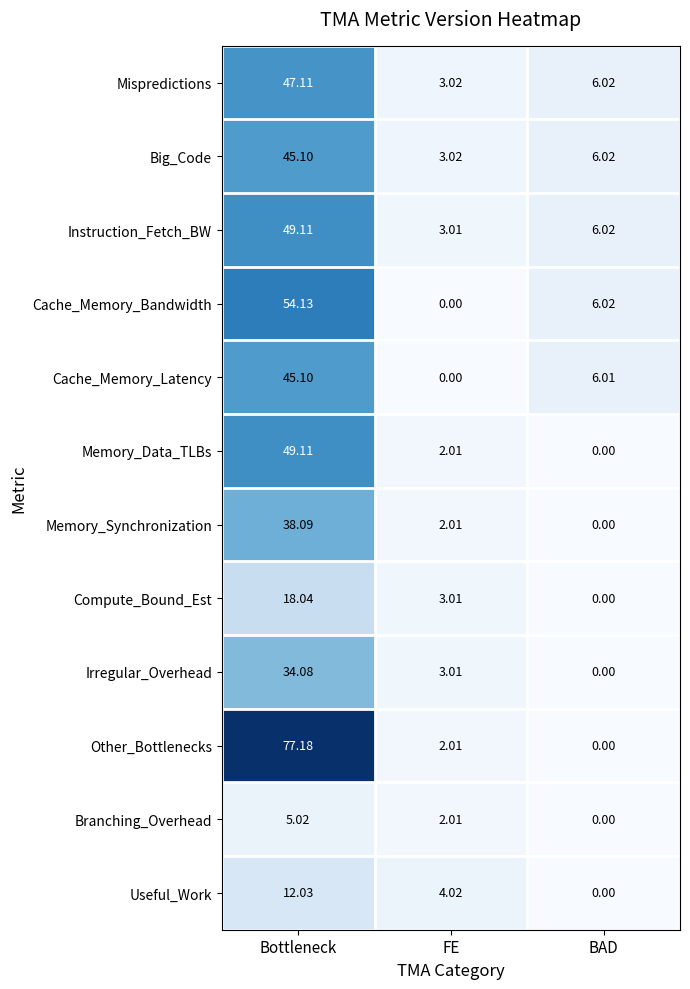

Which series has the widest spread of values?

Other_Bottlenecks